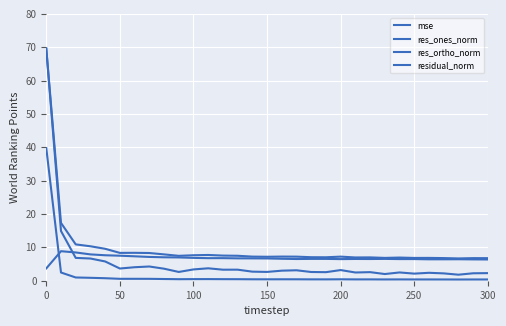

How many lines are shown in the chart?

4